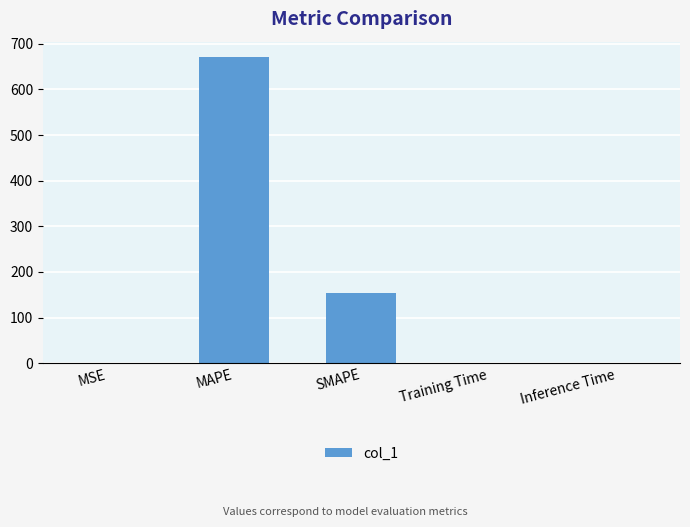

The value at SMAPE is 154.1. True or false?

True